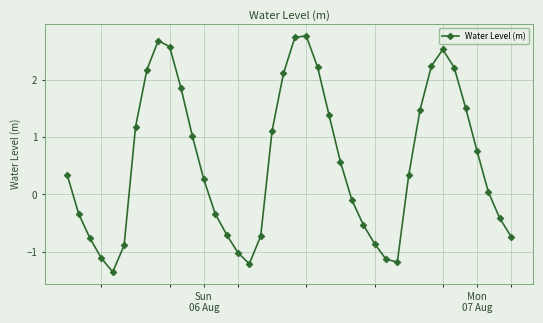

What is the maximum value shown in the chart?

2.8